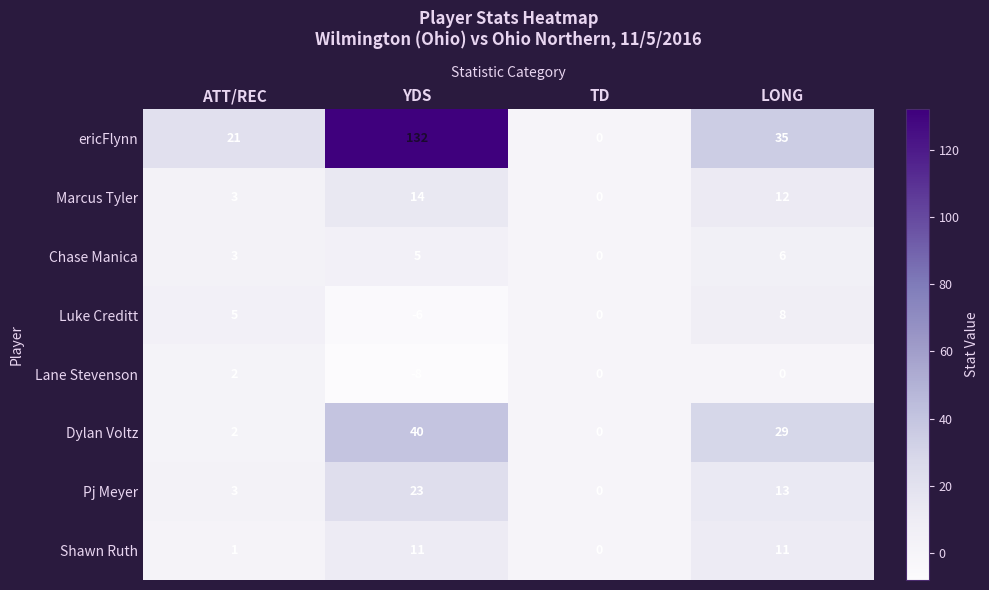

Between YDS and LONG, which series saw the biggest shift?

ericFlynn